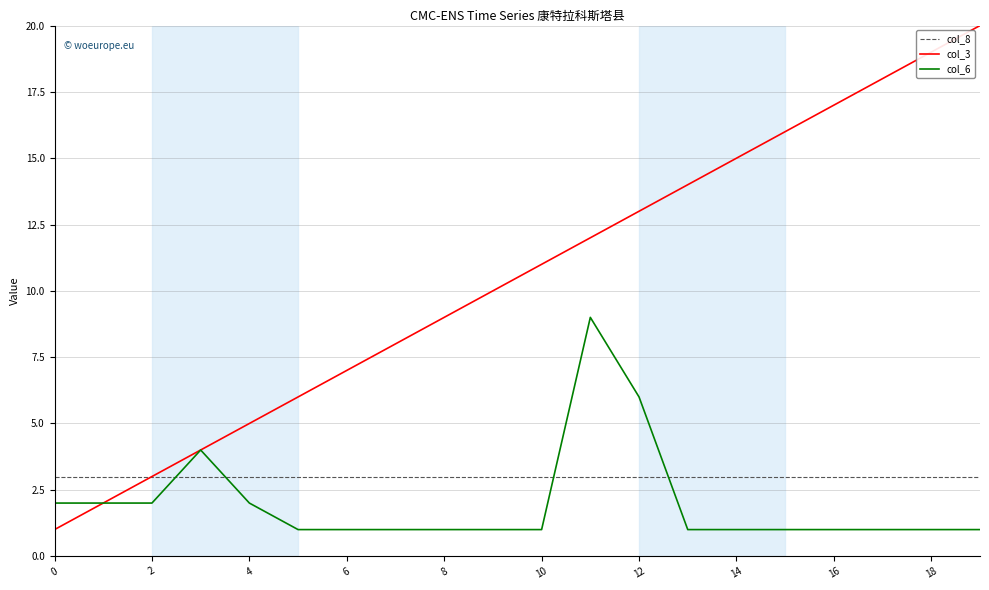

Which series has the largest range (max minus min)?

col_3